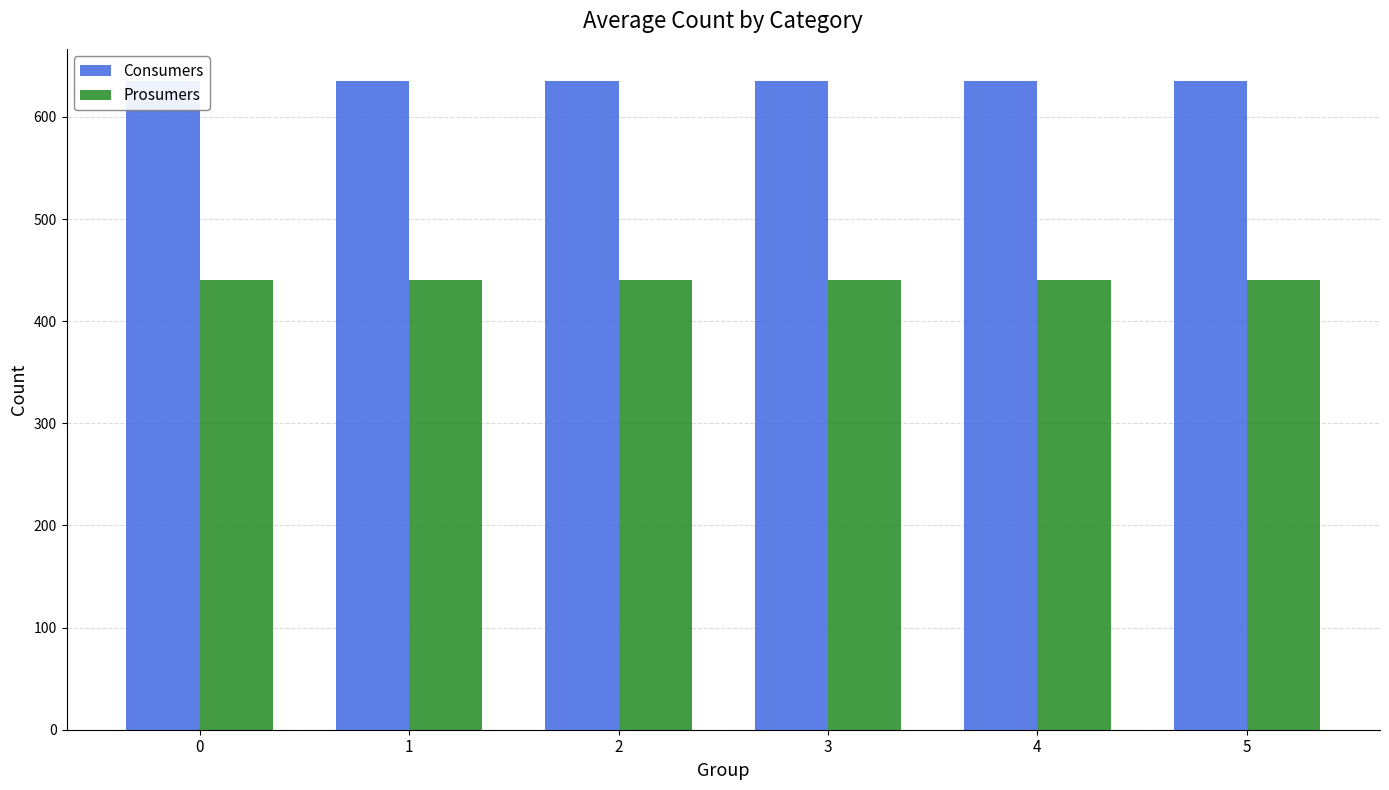

What is the highest value of the Consumers series?

635